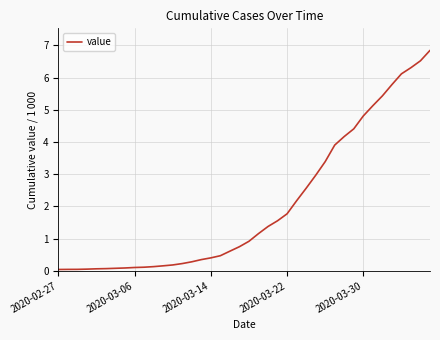

What is the greatest value displayed?

6.8